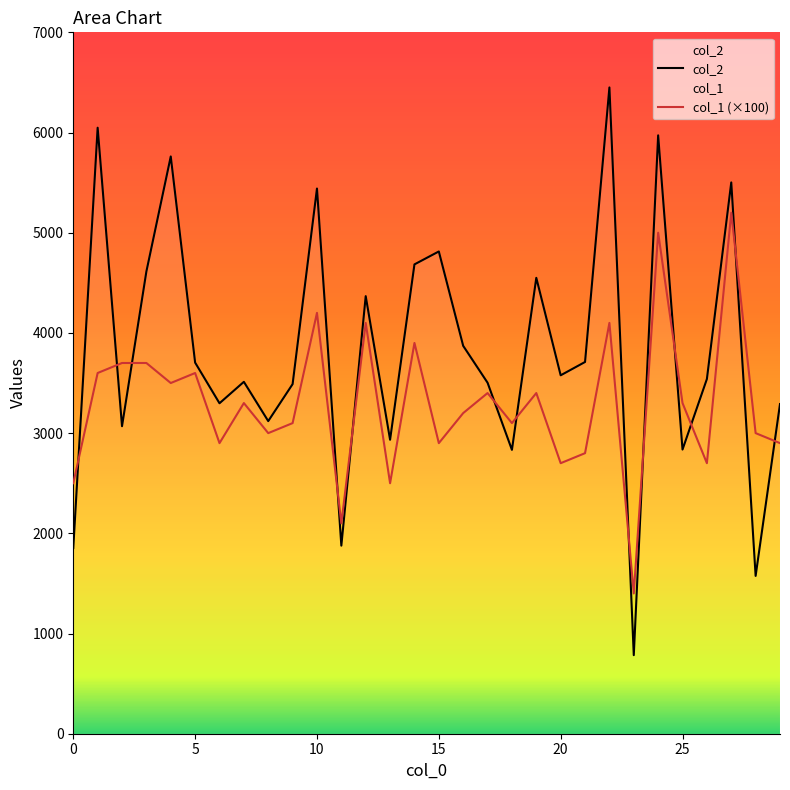

The value of col_1 at 9 is 1028. True or false?

False